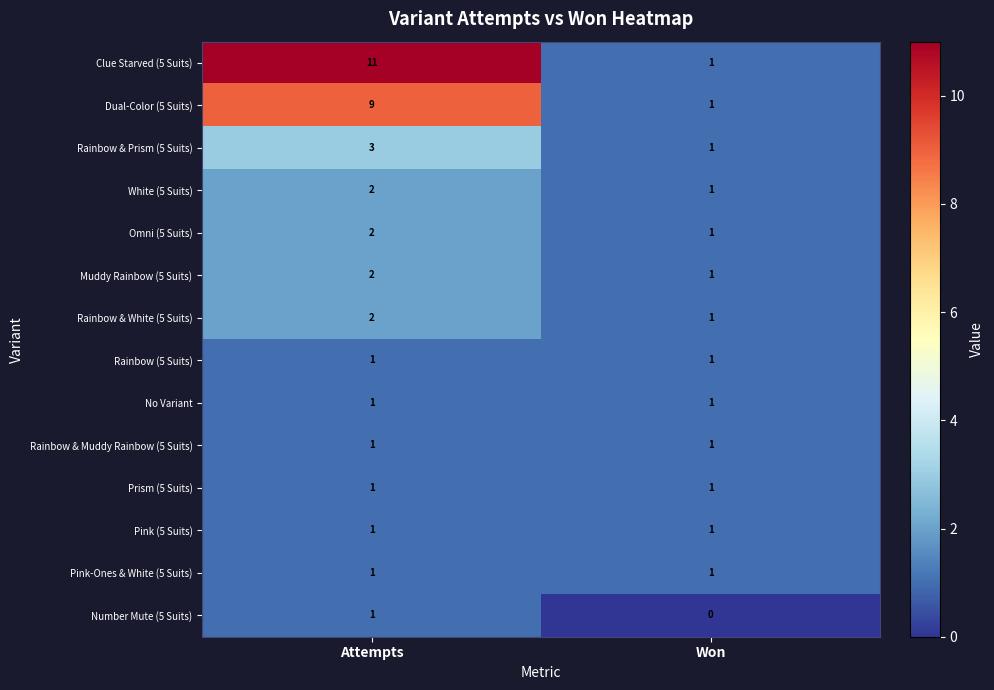

True or false: Pink (5 Suits) has a value of 1 at Won.

True